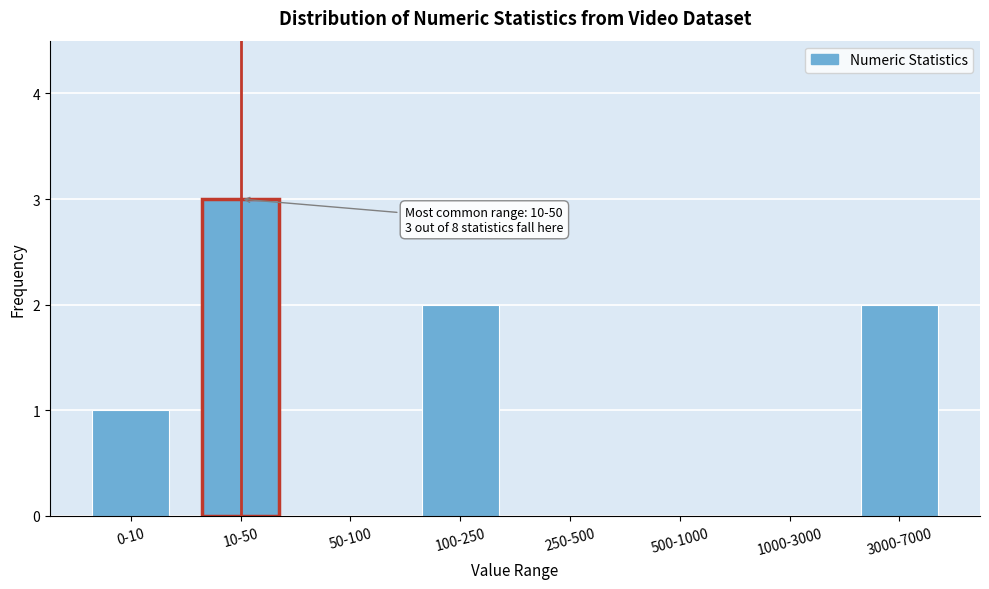

Reading right to left, list all the values displayed in this chart.

3000-7000=2	1000-3000=0	500-1000=0	250-500=0	100-250=2	50-100=0	10-50=3	0-10=1